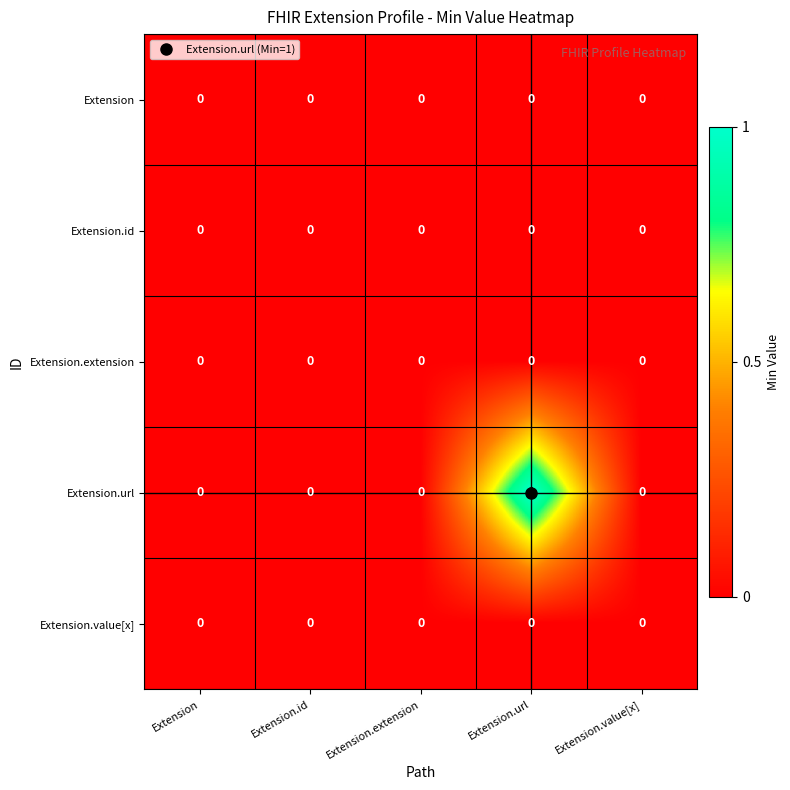

The Extension series shows 0 at Extension.extension. True or false?

True